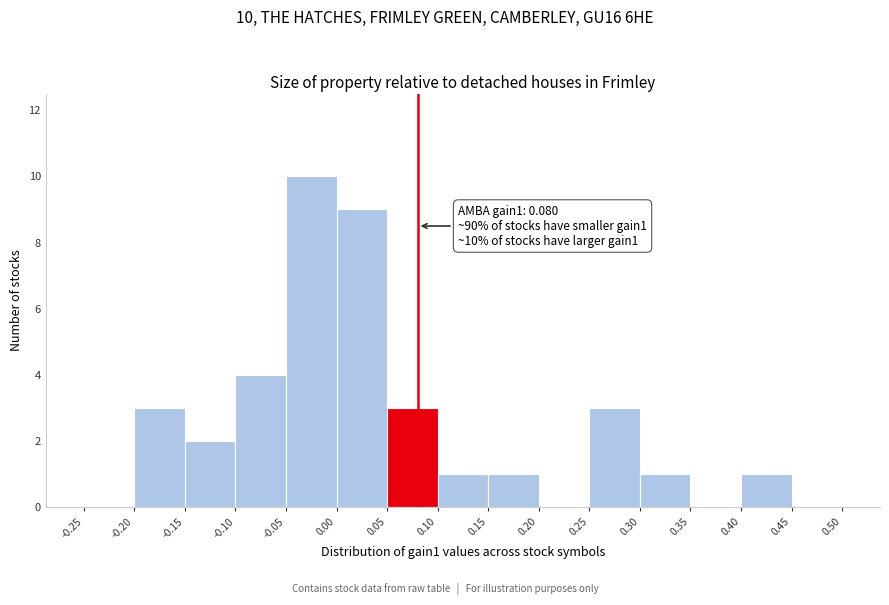

Over which range of the x-axis is the bar tallest?

-0.05 to 0.00